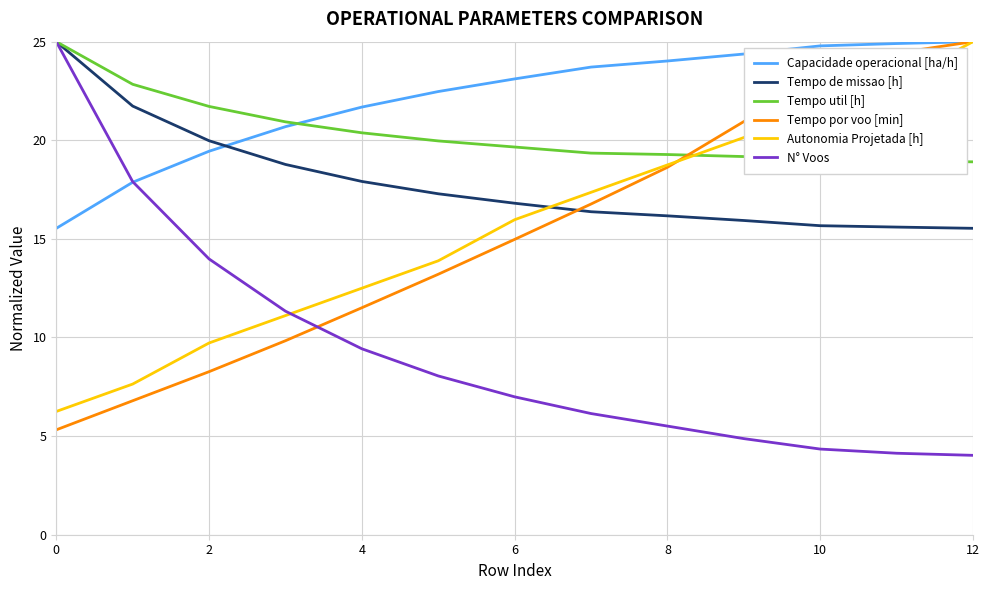

How many lines are shown in the chart?

6